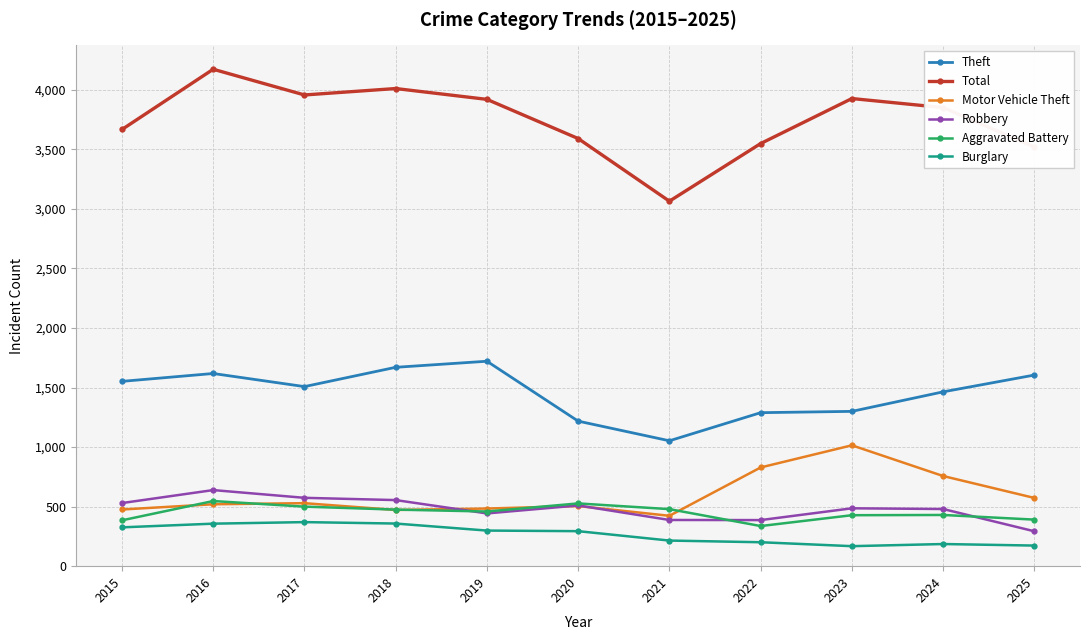

Is the value of Total at 2023 greater than the value of Aggravated Battery at 2025?

Yes